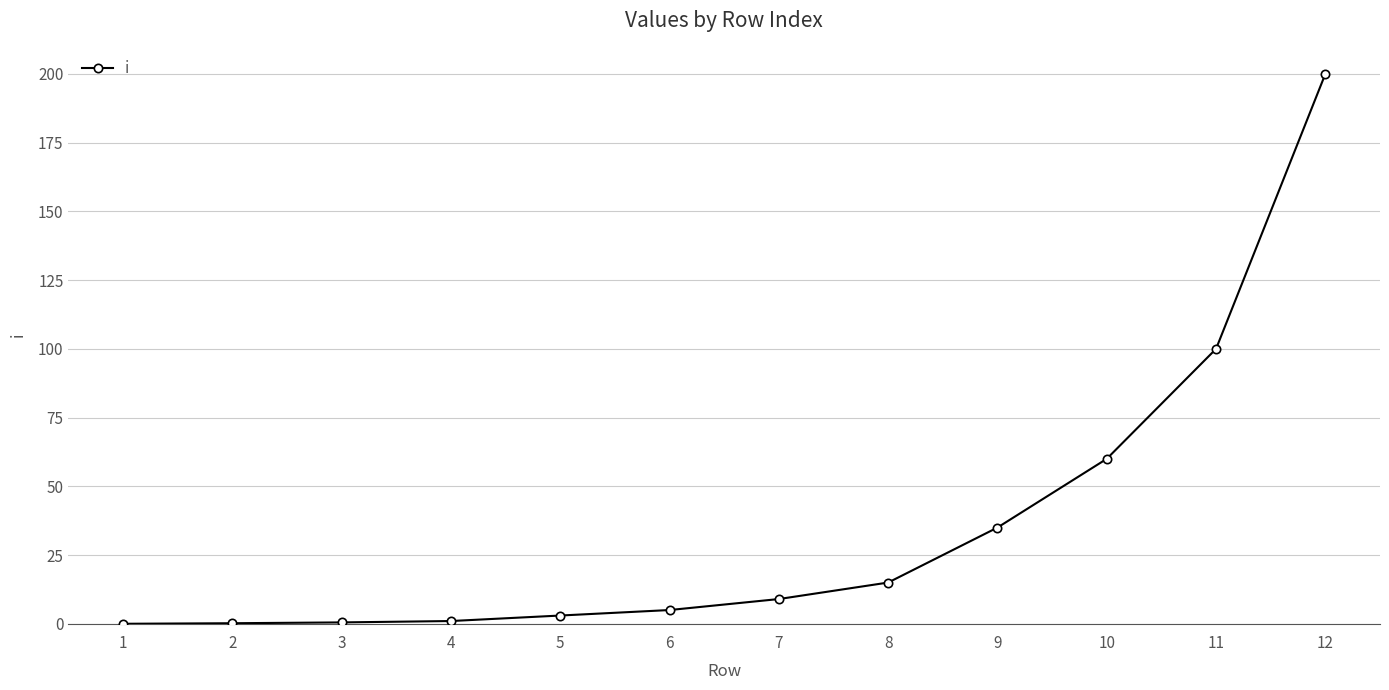

Approximately how many times larger is the value at 7 compared to 8?

0.6